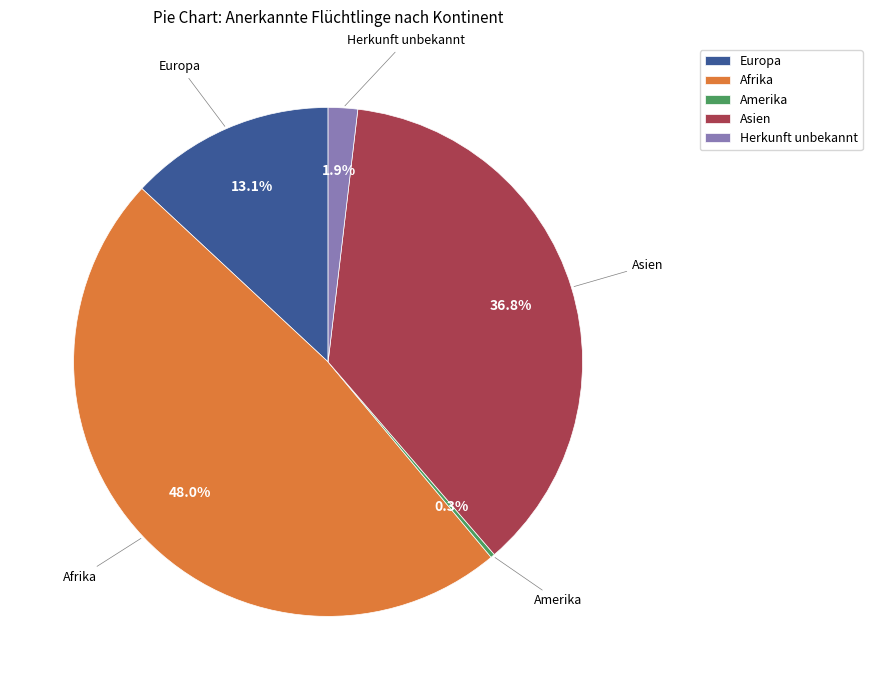

Combined, do Europa and Asien account for over 50%?

No